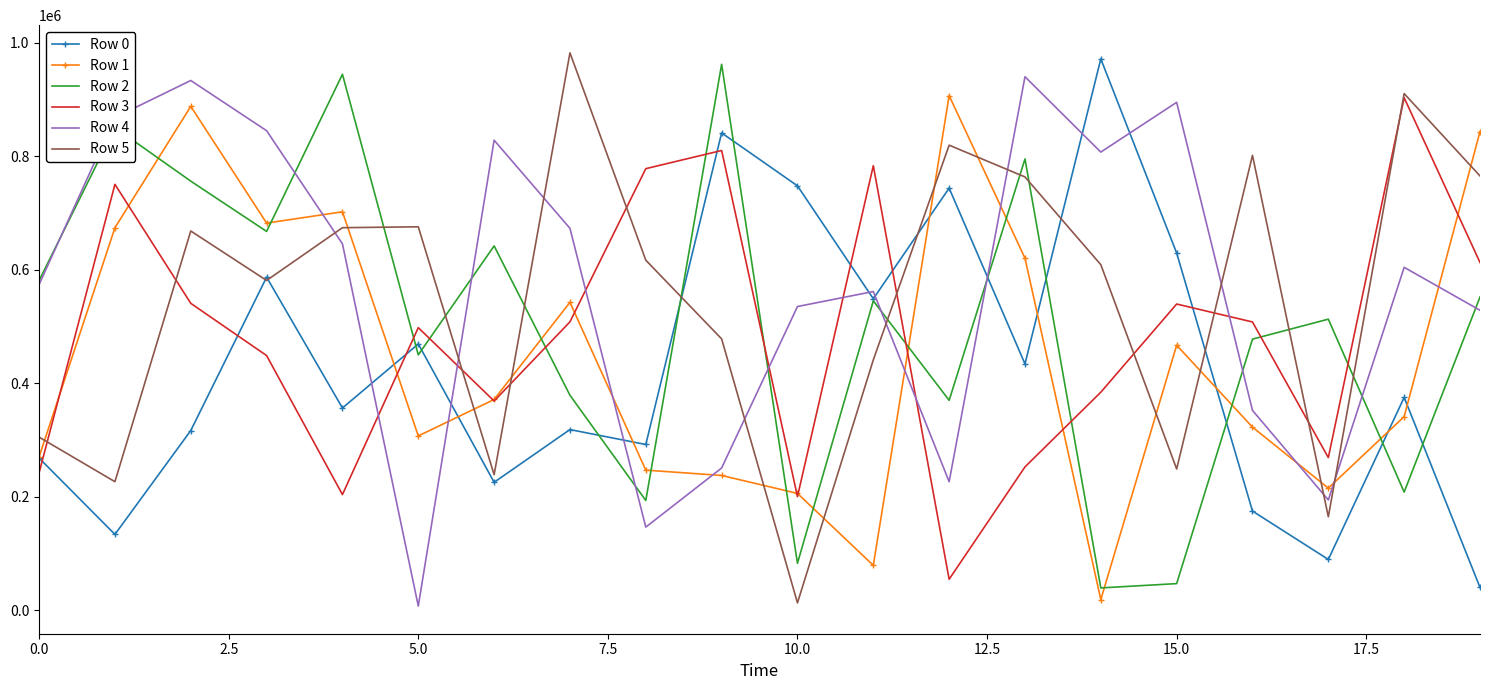

What is the greatest value displayed?

981905